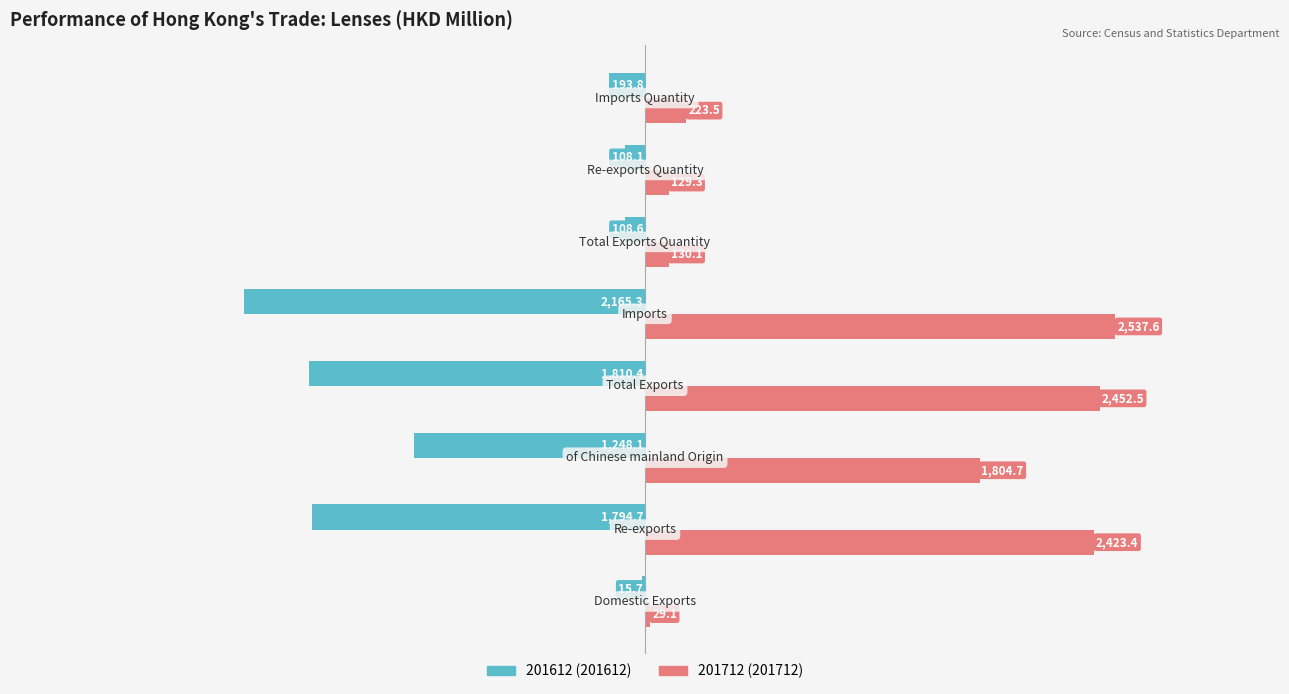

What is the maximum value shown in the chart?

2537.6